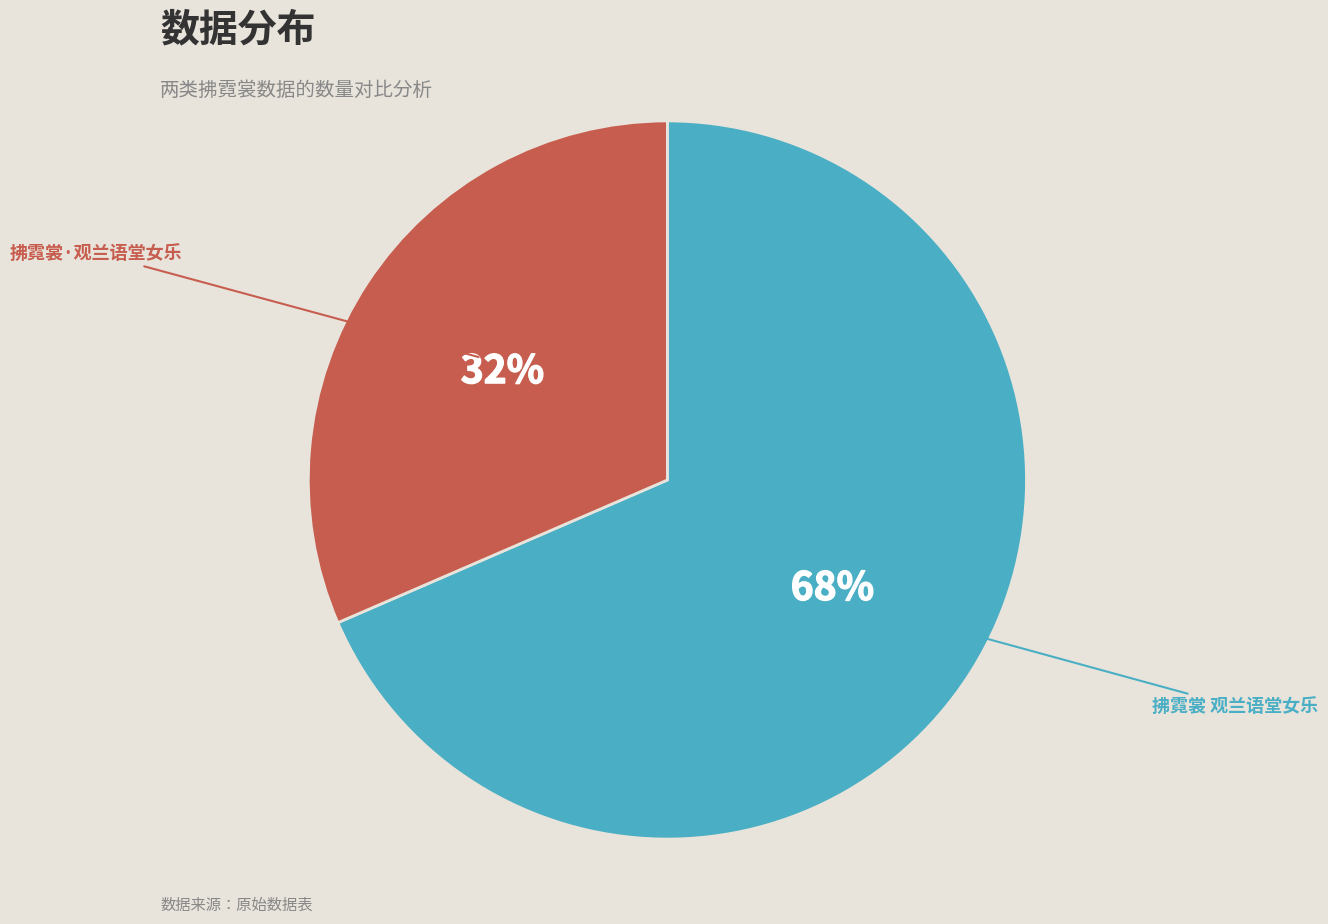

How many slices are in this pie chart?

2